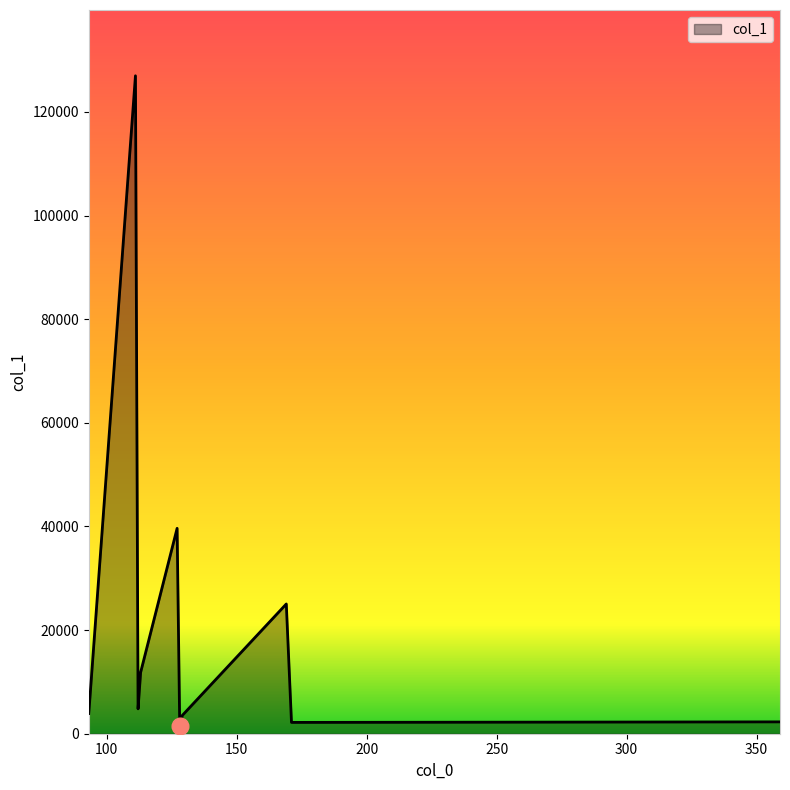

What is the difference between the maximum and minimum values?

125499.0